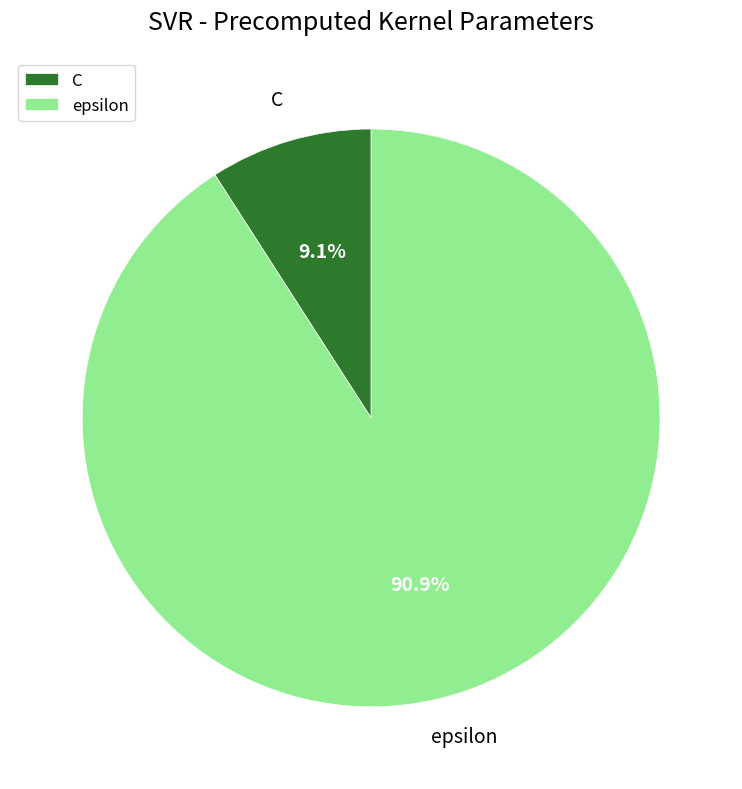

Rank the categories by value from lowest to highest.

C, epsilon